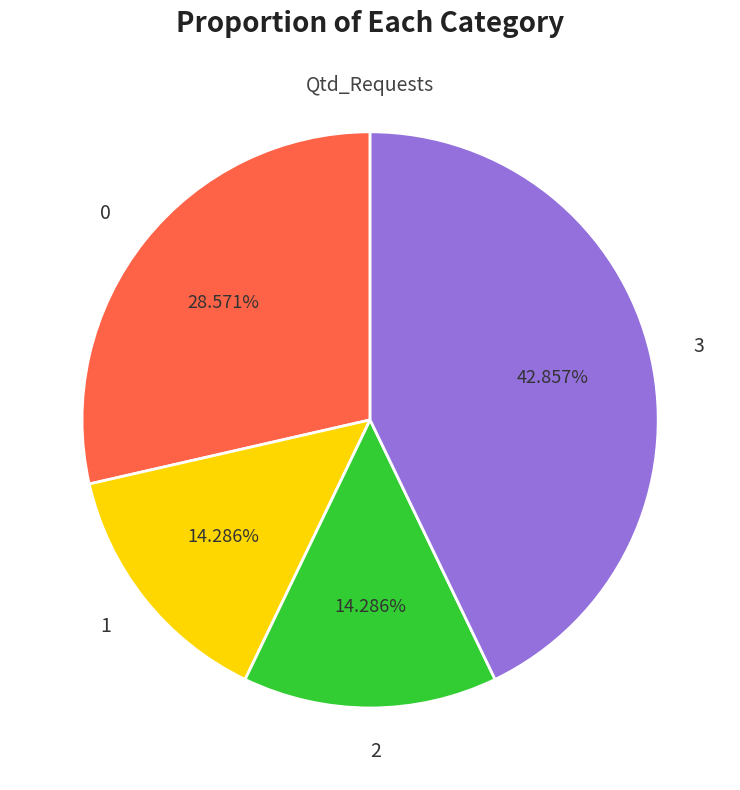

Is 1 the majority of the pie?

No